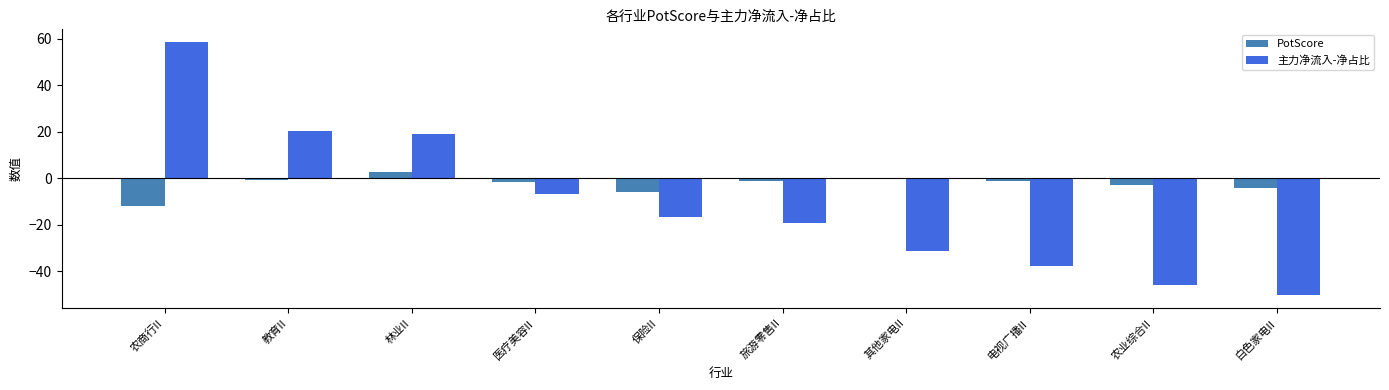

Are the bars grouped side by side (vs. stacked)?

Yes